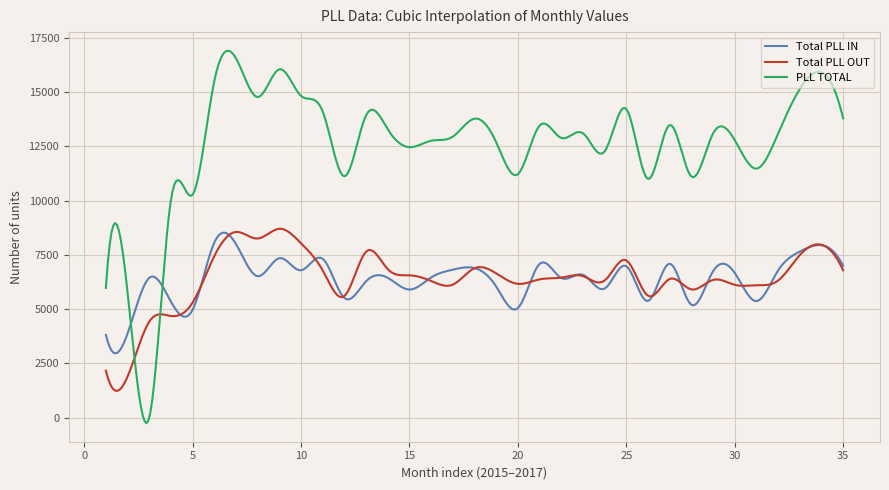

What is the average value of the PLL TOTAL series?

12541.7